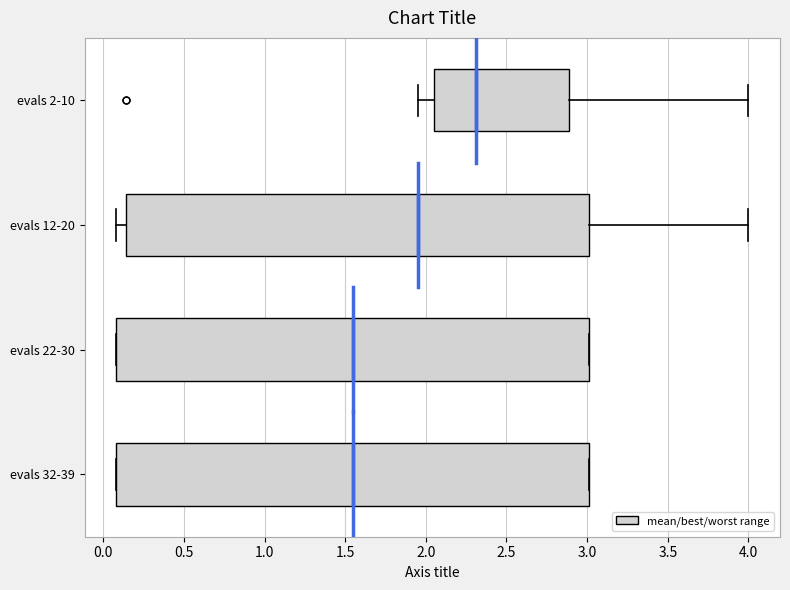

Reading bottom to top, transcribe this box plot: for each box, give where its median line is, the range the box spans, and where its two whiskers end, as read against the x-axis. The values are not printed on the chart, so give them approximately, as read against the axis.

evals 32-39: median 1.55, box 0.10 to 3.00, whiskers 0.10 to 3.00
evals 22-30: median 1.55, box 0.10 to 3.00, whiskers 0.10 to 3.00
evals 12-20: median 1.95, box 0.15 to 3.00, whiskers 0.10 to 4.00
evals 2-10: median 2.30, box 2.05 to 2.90, whiskers 1.95 to 4.00